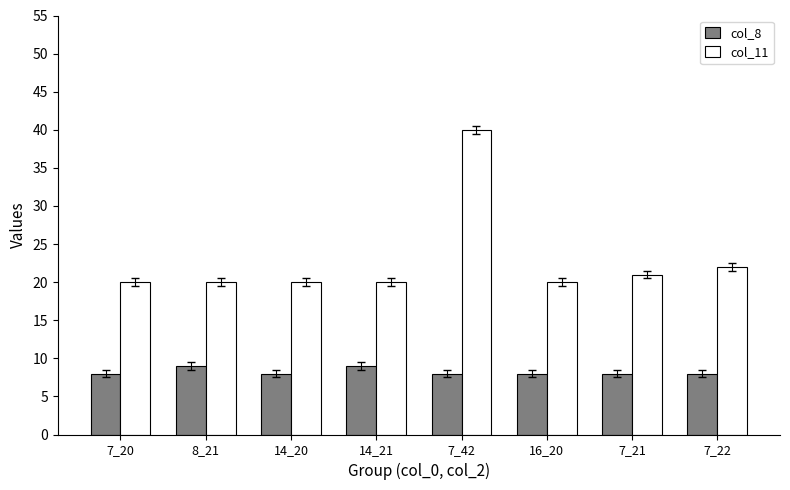

What is the label of the 1st bar from the left?

7_20